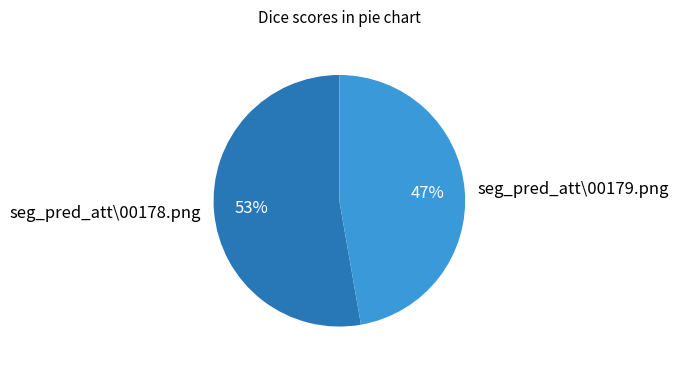

To the nearest percent, what is the combined percentage of seg_pred_att\00179.png and seg_pred_att\00178.png?

100%